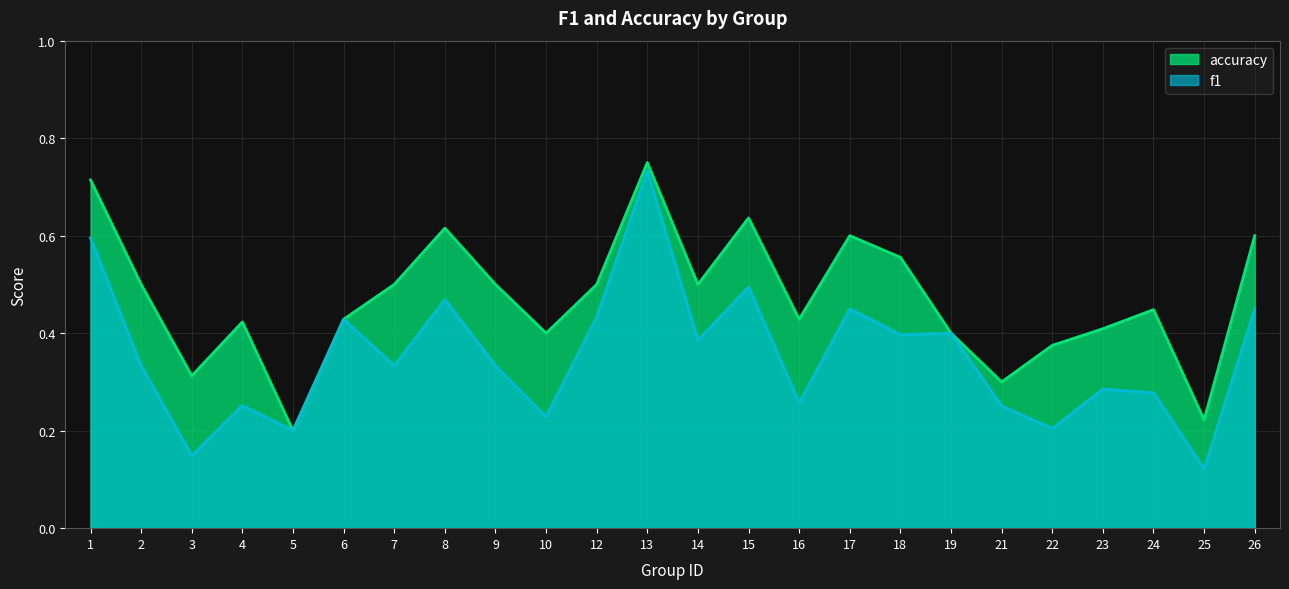

What is the difference between the second highest and second lowest values in the f1 series?

0.4